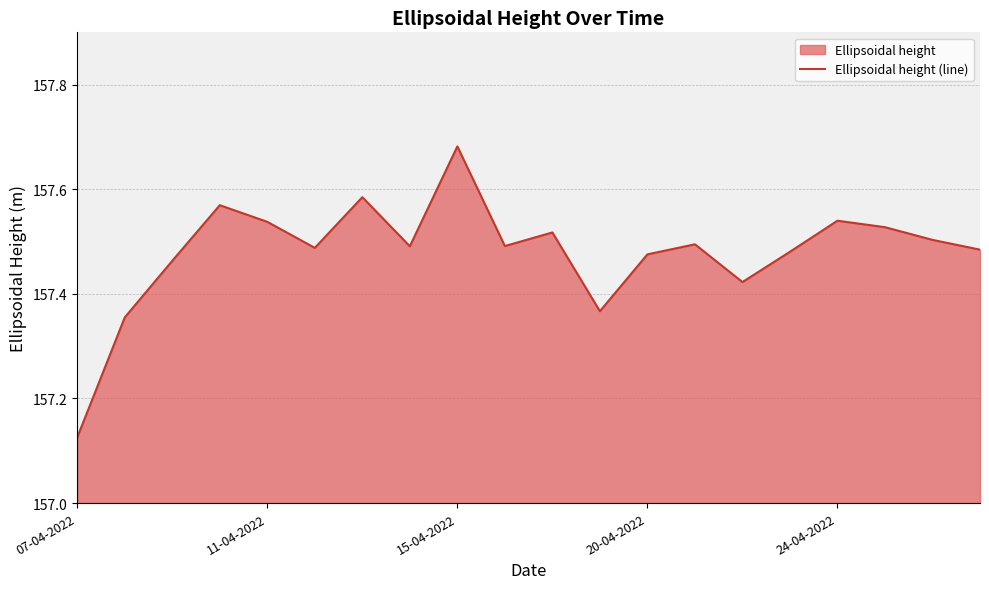

Reading left to right, extract all data points from this chart.

157.1	157.4	157.5	157.6	157.5	157.5	157.6	157.5	157.7	157.5	157.5	157.4	157.5	157.5	157.4	157.5	157.5	157.5	157.5	157.5